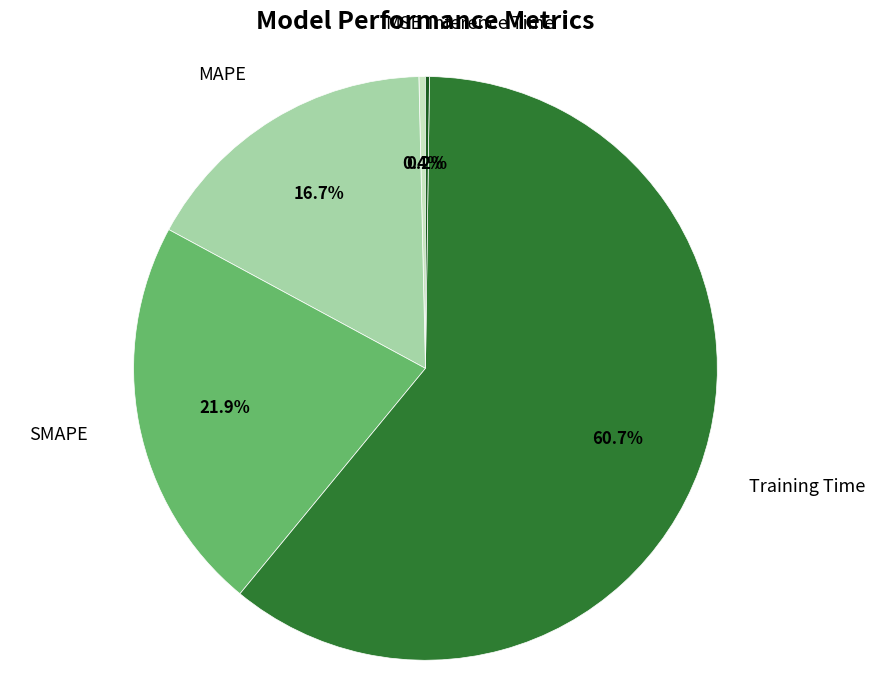

Does any single category account for the majority?

Yes